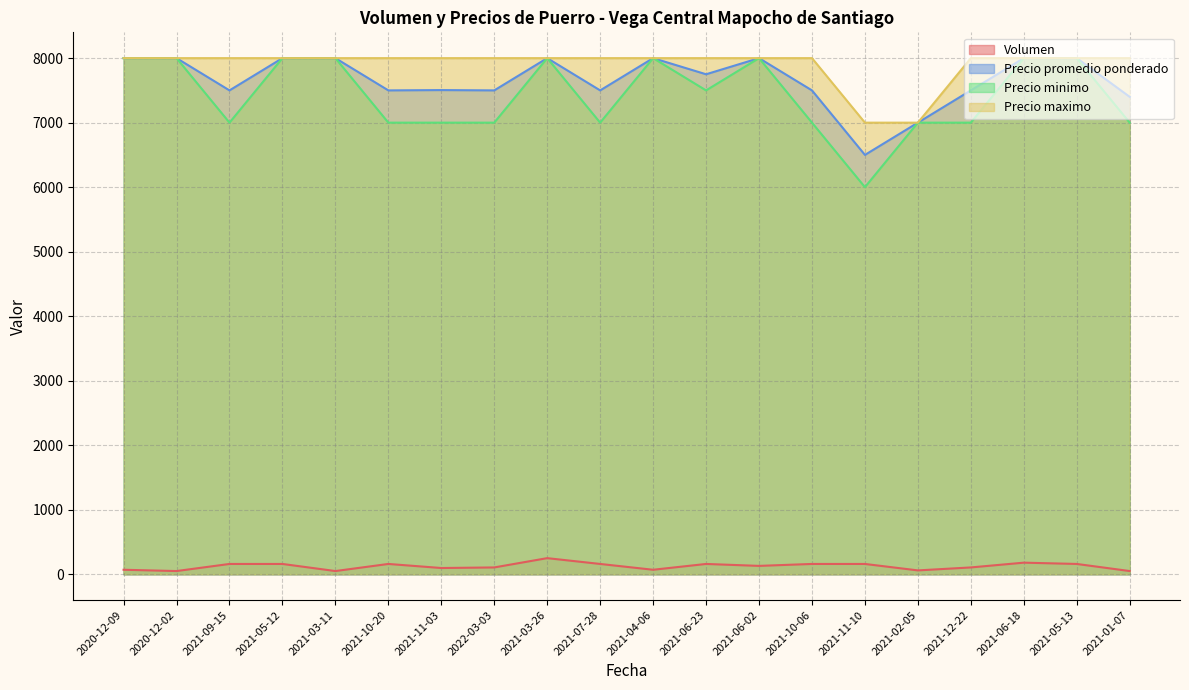

What are all the series names shown in the legend?

Volumen, Precio promedio ponderado, Precio minimo, Precio maximo